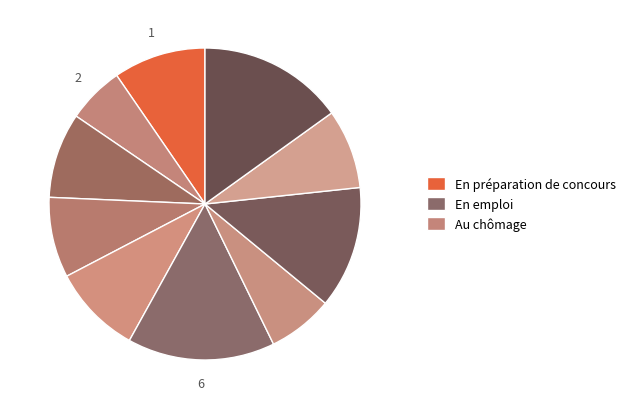

How many segments does this pie chart have?

10